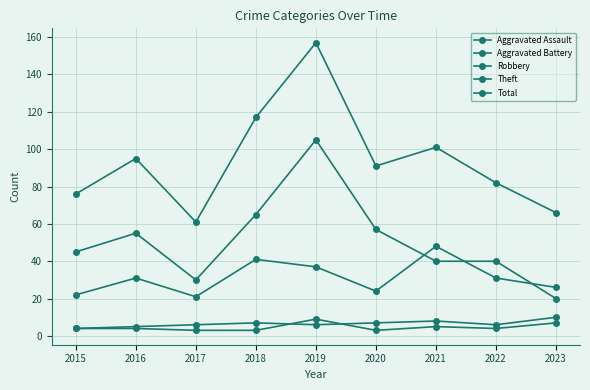

Reading right to left, transcribe all the data shown in this chart.

Aggravated Assault: 2023=7	2022=4	2021=5	2020=3	2019=9	2018=3	2017=3	2016=4	2015=4
Aggravated Battery: 2023=10	2022=6	2021=8	2020=7	2019=6	2018=7	2017=6	2016=5	2015=4
Robbery: 2023=26	2022=31	2021=48	2020=24	2019=37	2018=41	2017=21	2016=31	2015=22
Theft: 2023=20	2022=40	2021=40	2020=57	2019=105	2018=65	2017=30	2016=55	2015=45
Total: 2023=66	2022=82	2021=101	2020=91	2019=157	2018=117	2017=61	2016=95	2015=76